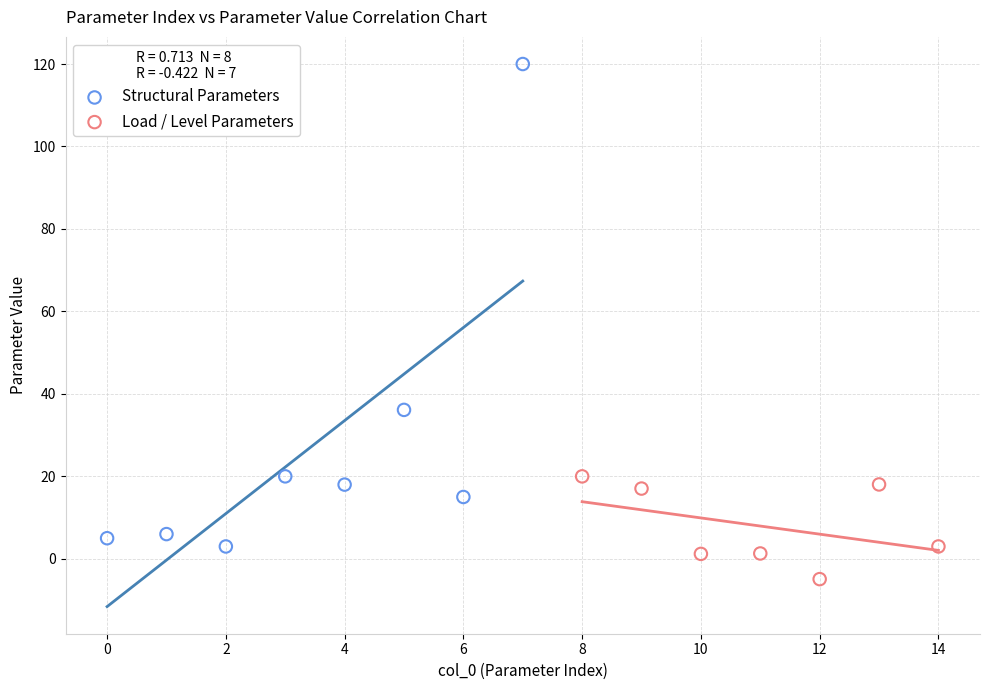

Which series reaches the maximum Y coordinate?

Structural Parameters